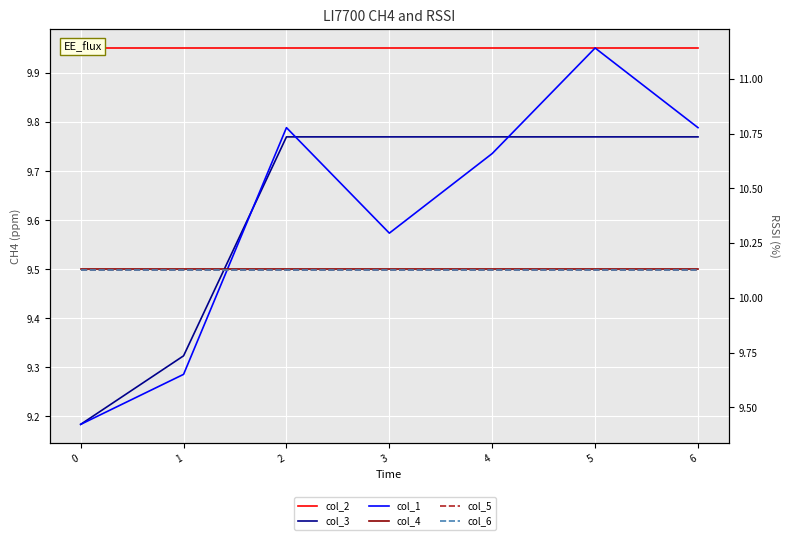

True or false: col_5 and col_4 cross at least once.

False